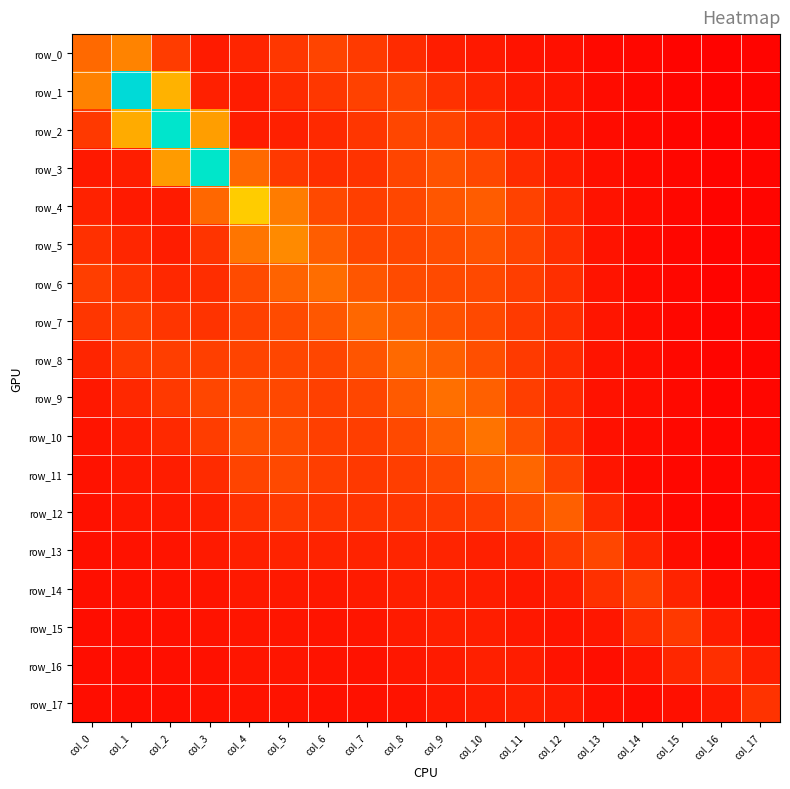

What is the sum of the row_17 values at col_17 and col_13?

0.9